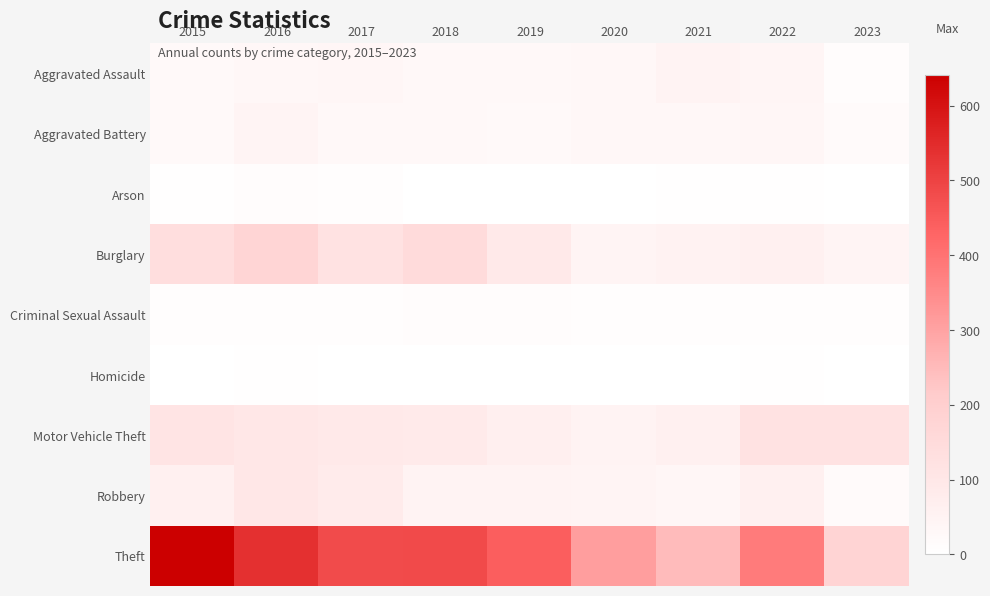

What is the greatest value displayed?

641